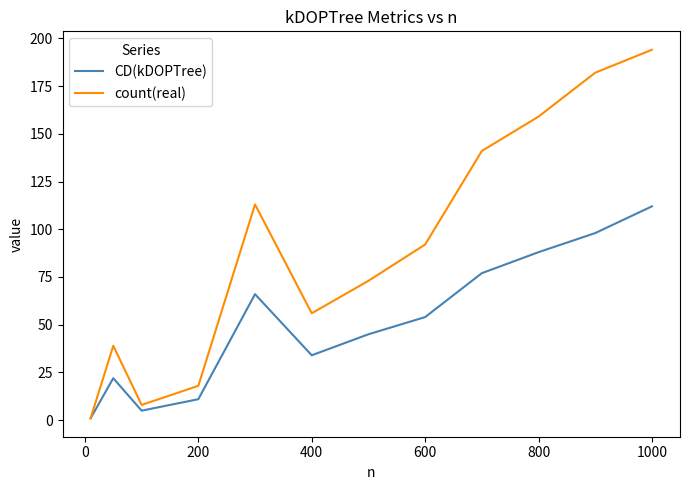

Which series has the largest total across all categories?

count(real)